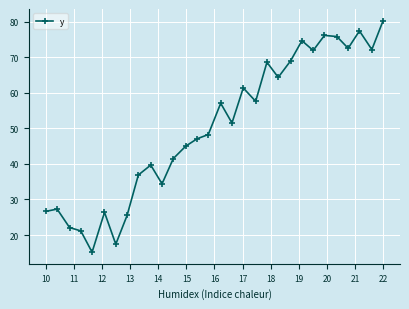

What is the greatest value displayed?

80.3